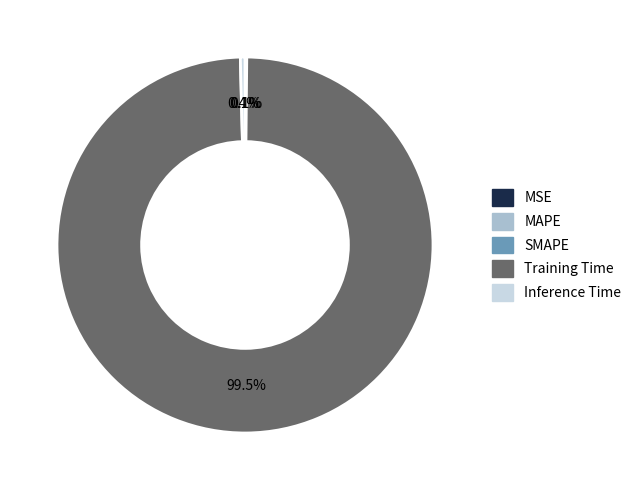

How much of the chart is everything except Inference Time?

99.6%